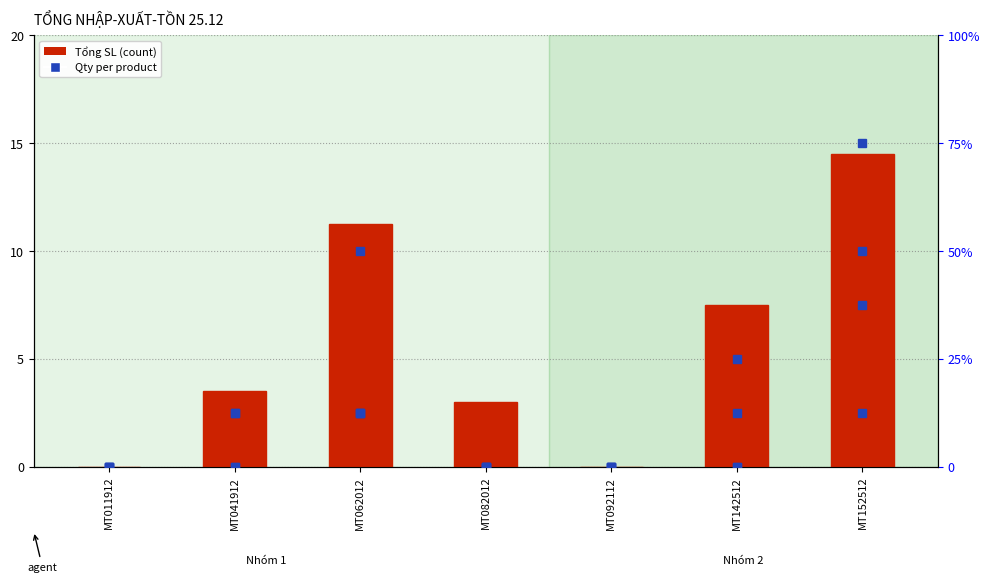

How many series are shown in this chart?

5